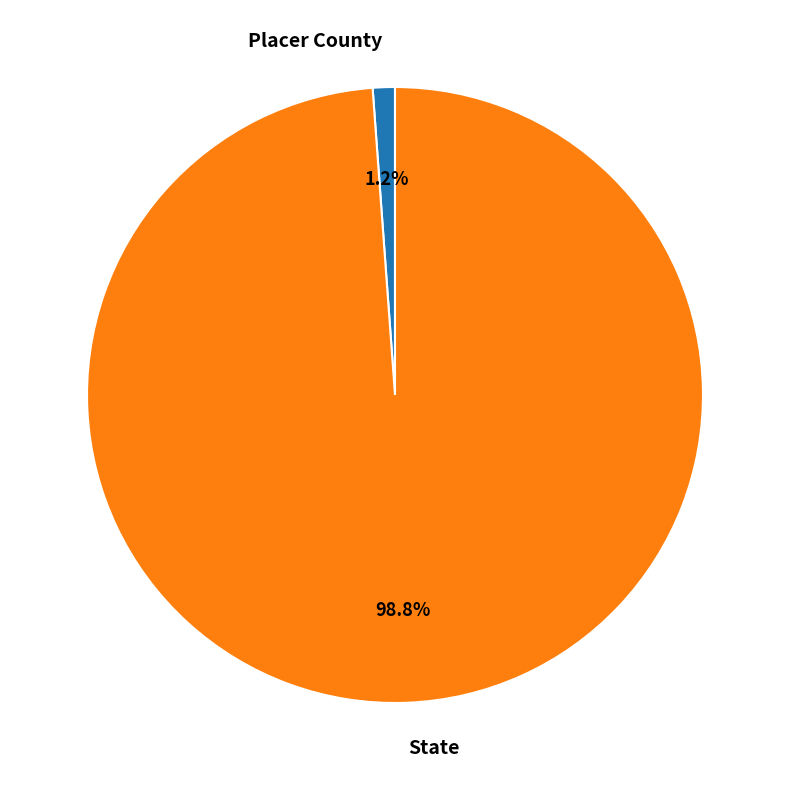

What percentage is the Placer County slice, to the nearest percent?

1%